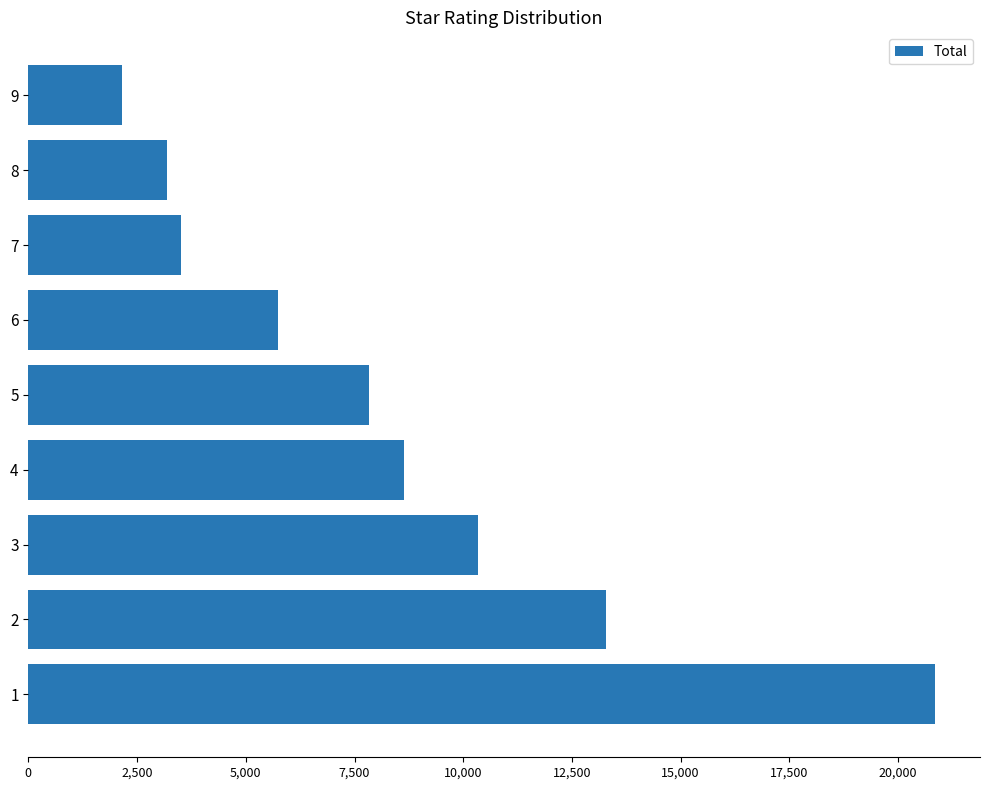

What is the average value?

8391